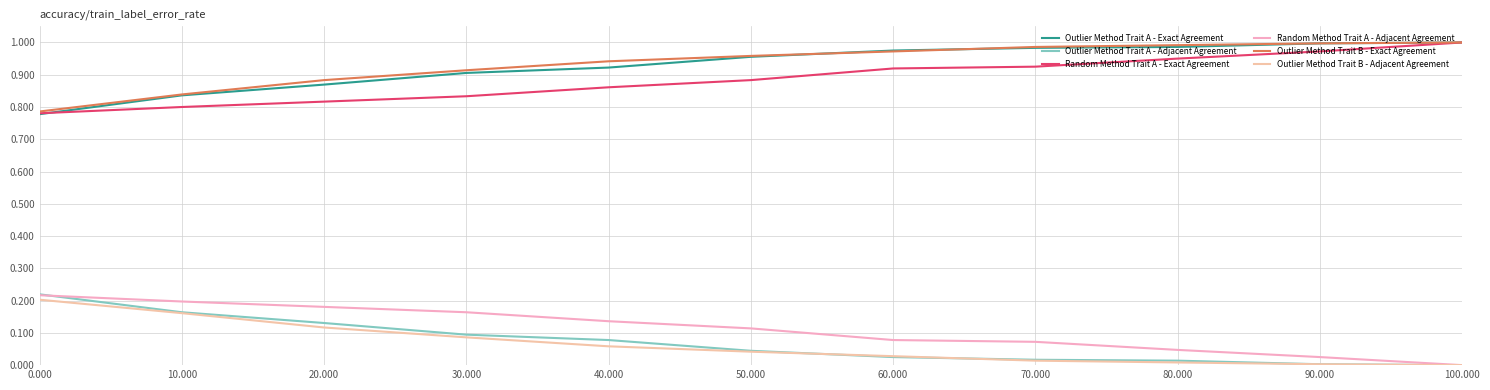

Is this an area chart (filled region under the line)?

No